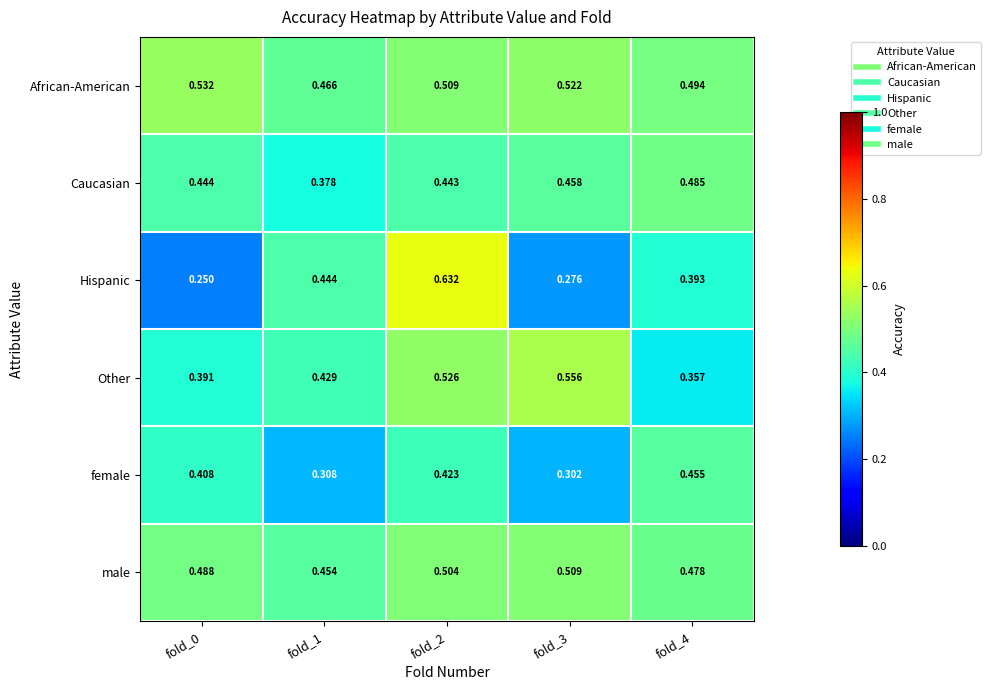

Which series has the widest spread of values?

Hispanic